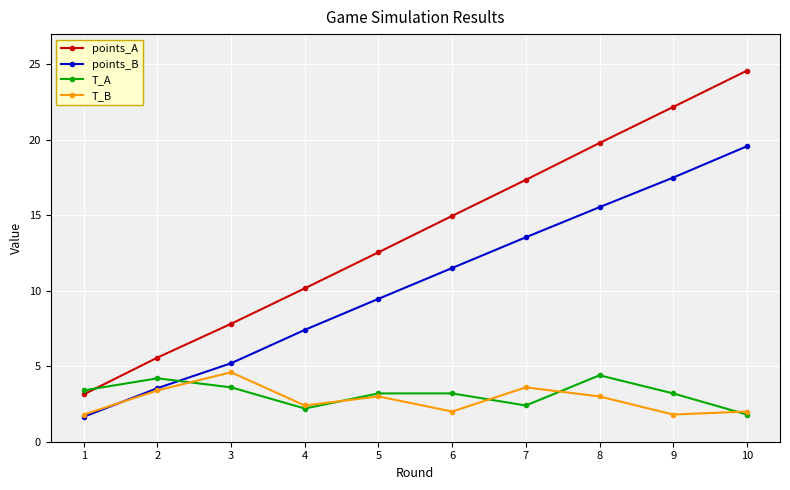

What is the smallest value displayed?

1.7